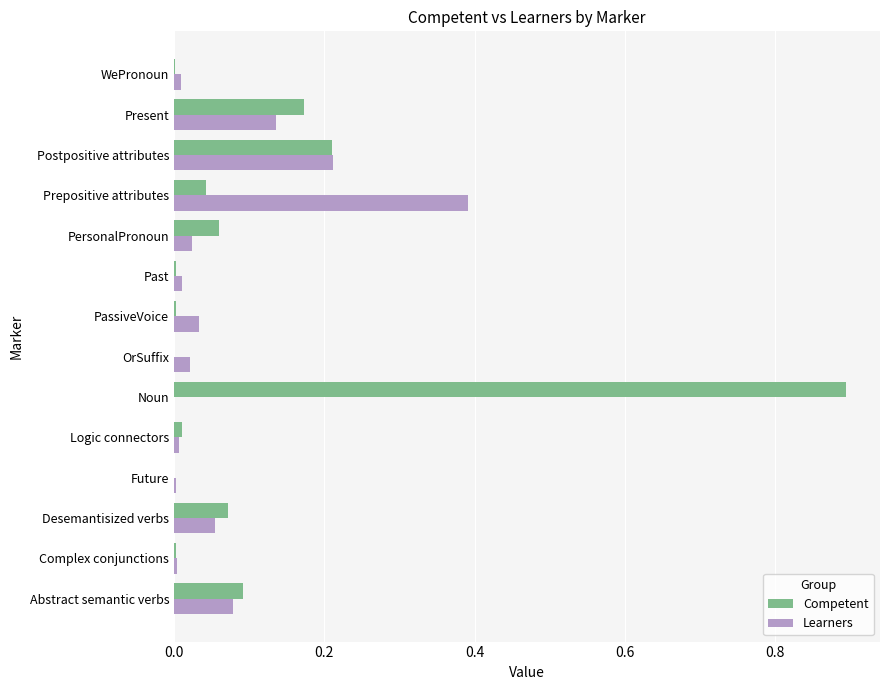

What are all the series names shown in the legend?

Competent, Learners